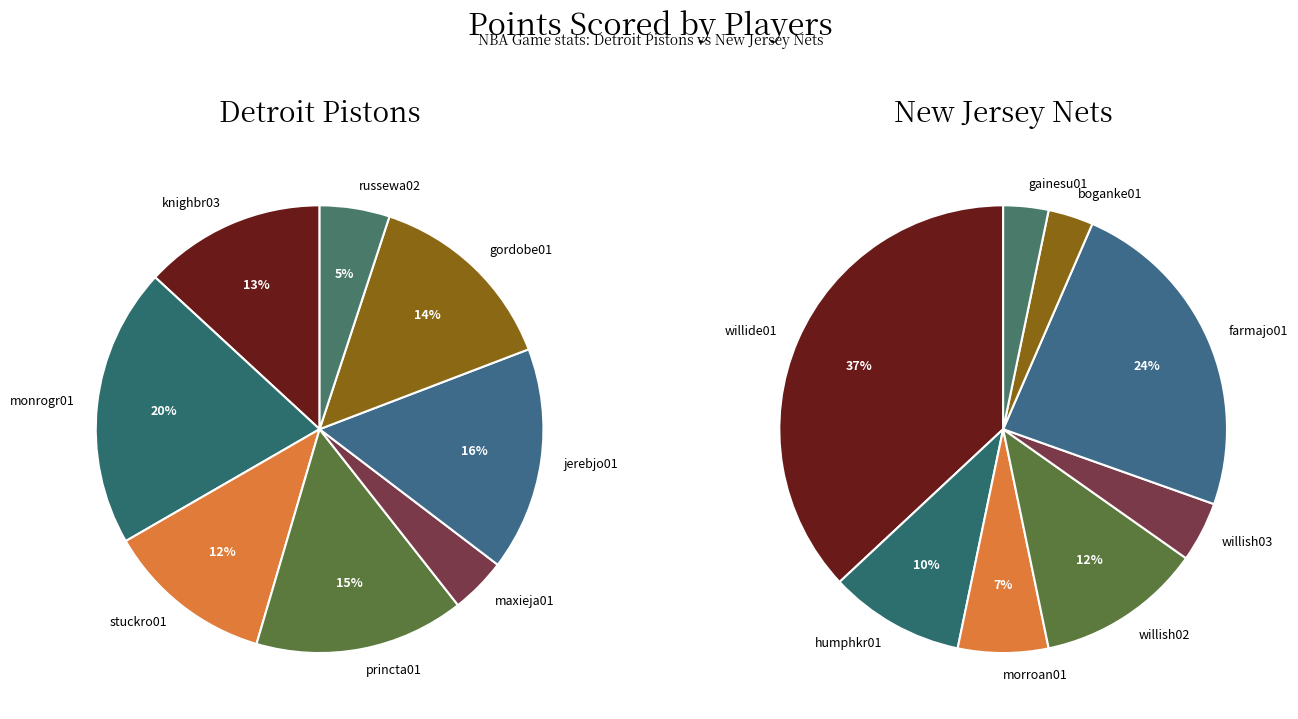

What percentage is the 0 slice, to the nearest percent?

37%